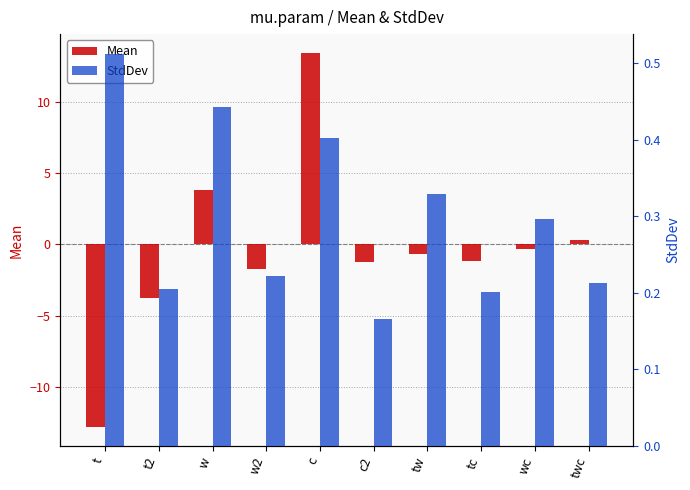

What is the average value of the StdDev series?

0.3